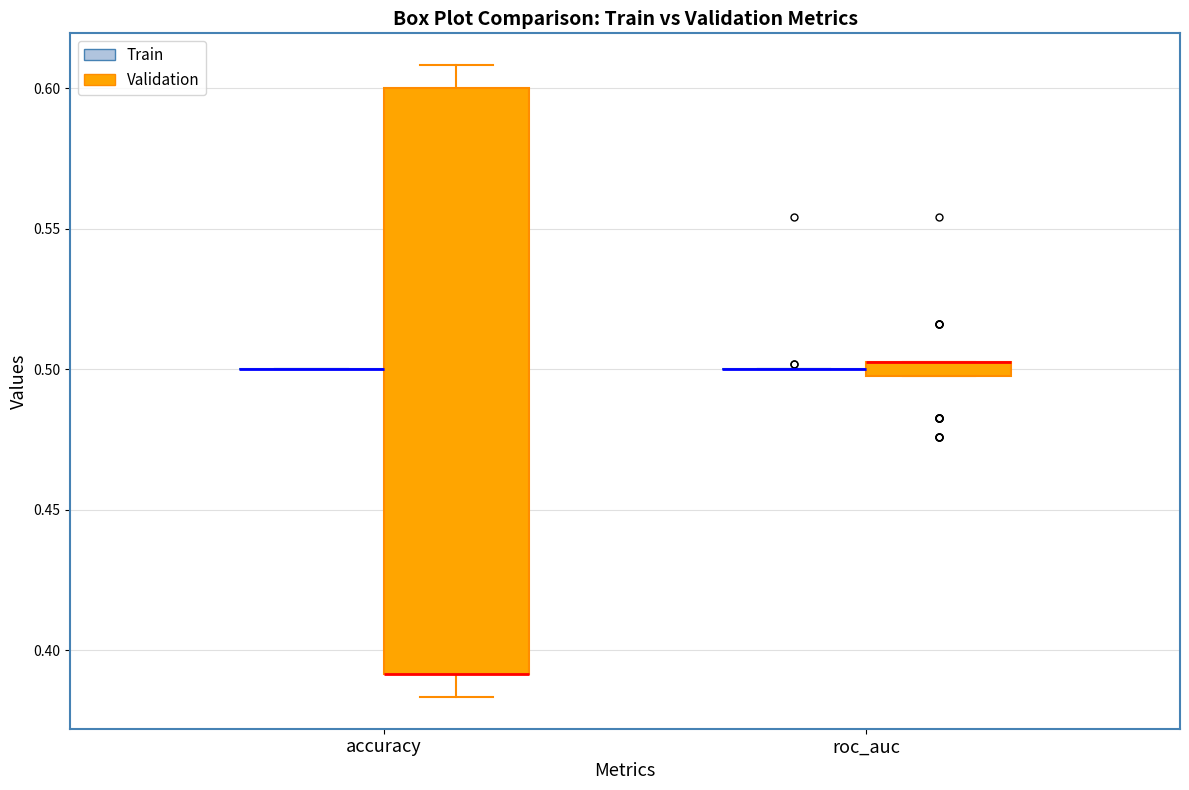

Where is the lower edge of the box for roc_auc (Validation) on the y-axis? The values are not printed on the chart, so give them approximately, as read against the axis.

0.500